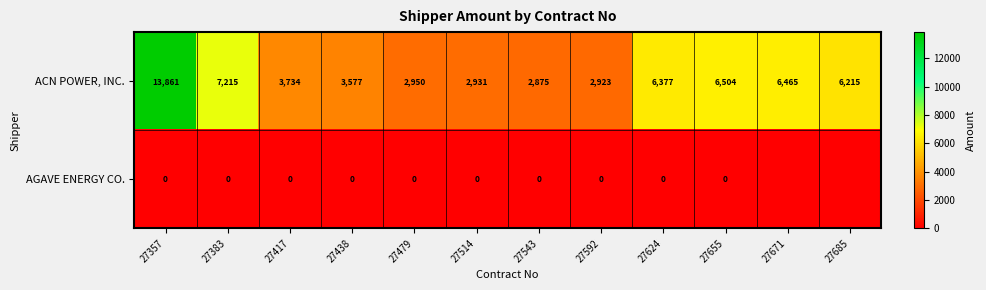

What is the minimum value for ACN POWER, INC.?

2875